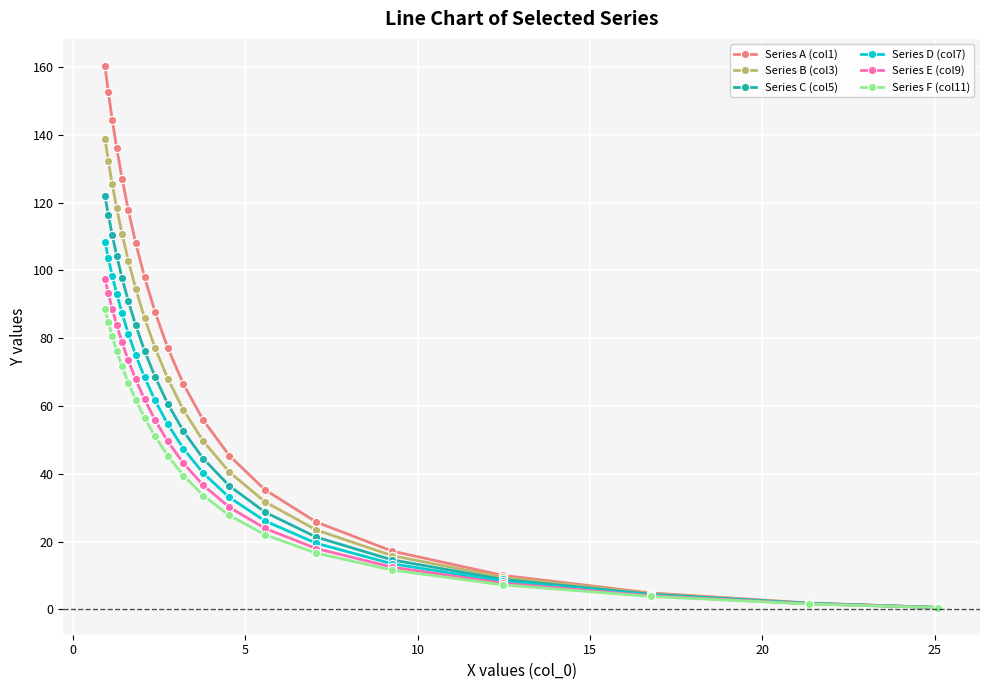

Which series has the largest total across all categories?

Series A (col1)